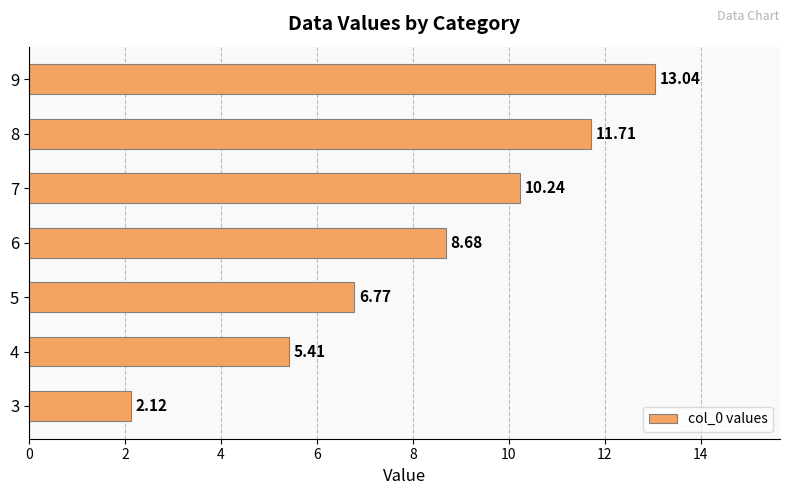

Which label corresponds to the largest value in the chart?

9